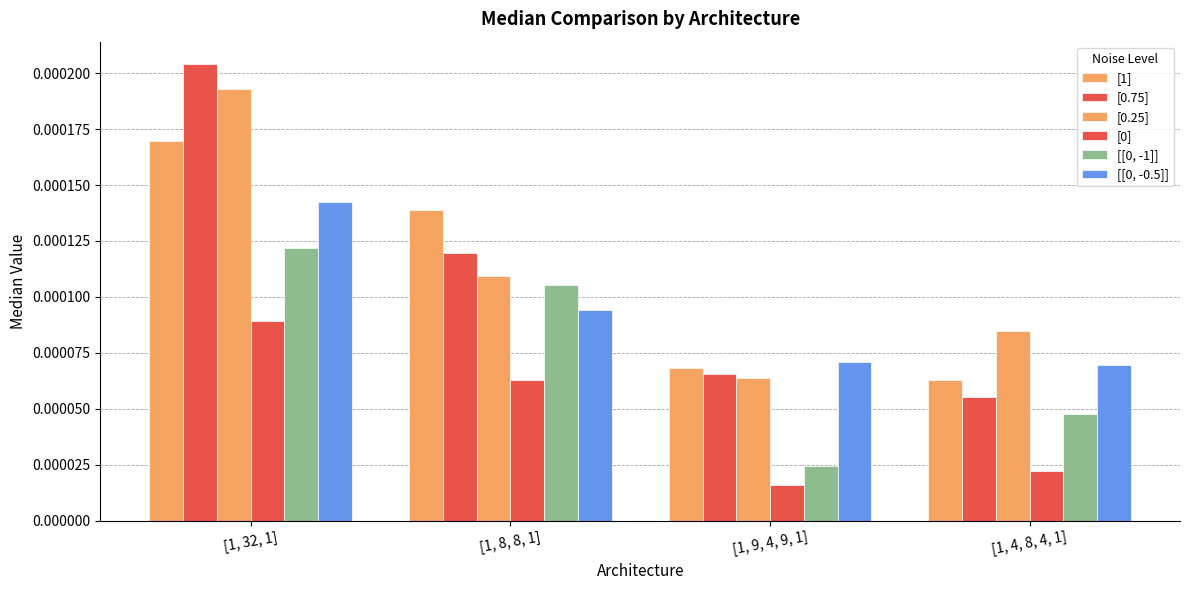

Which series has the largest range (max minus min)?

[0.75]